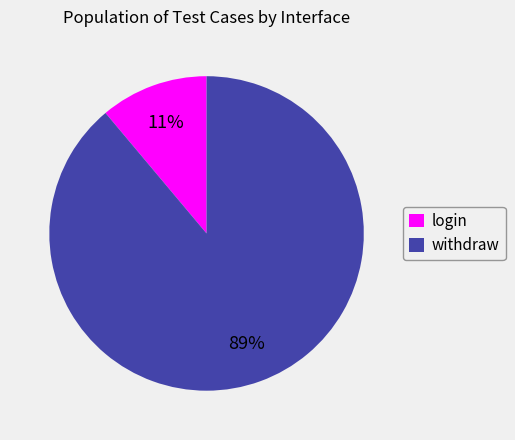

Combined, do withdraw and login account for over 50%?

Yes